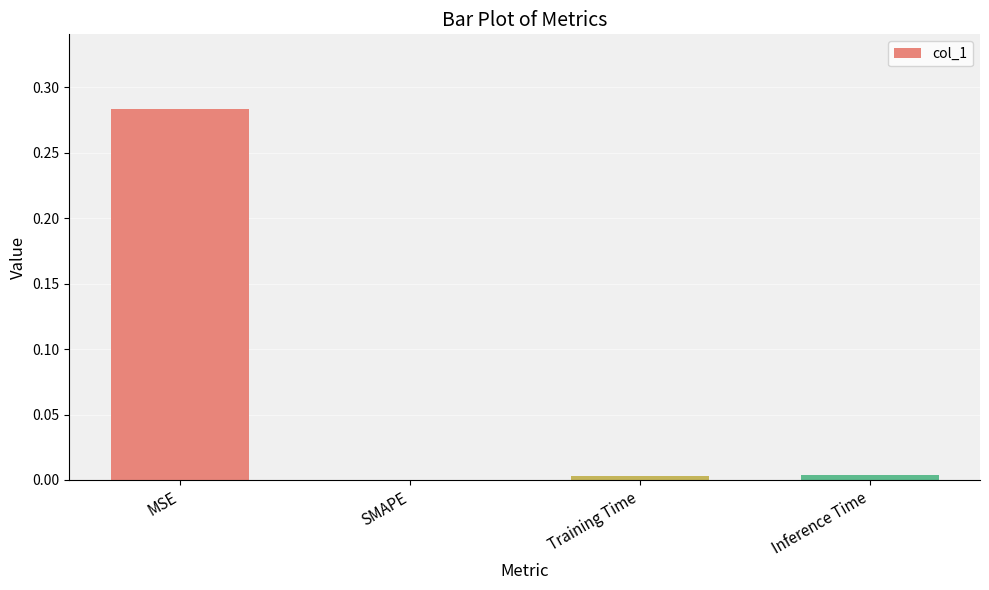

Which category has the highest value across all series?

MSE